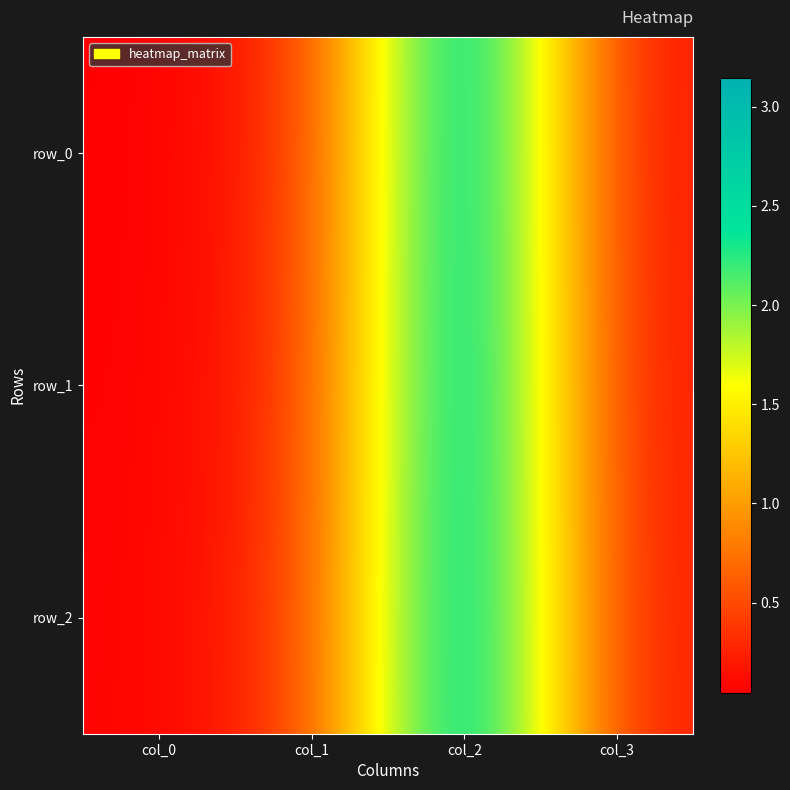

What is the difference between the row_2 values at col_1 and col_2?

2.8